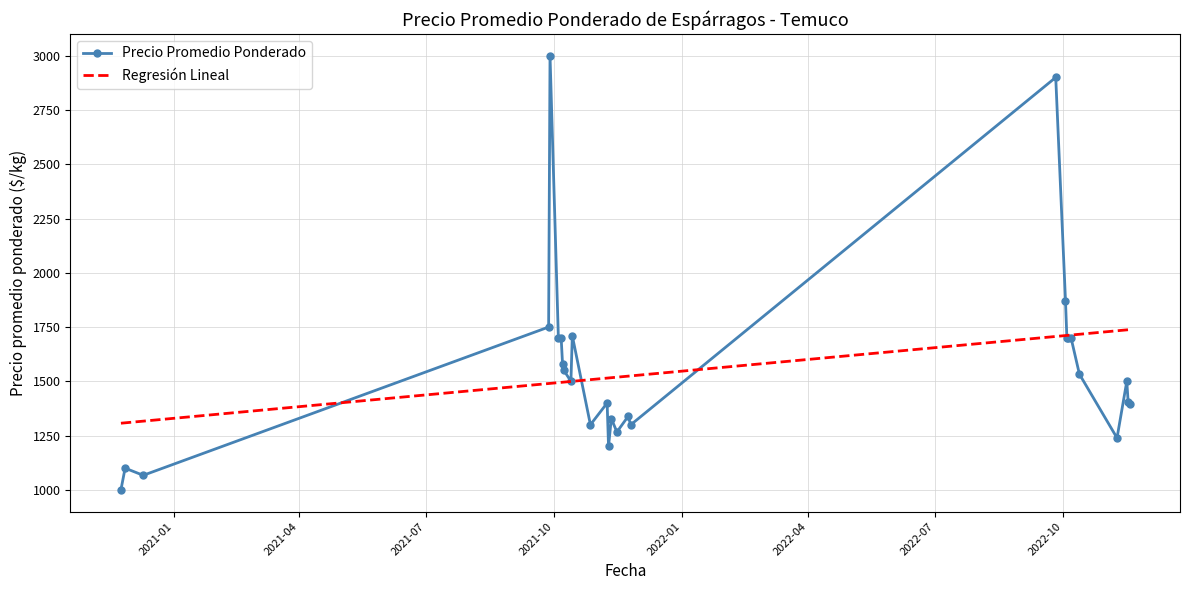

At how many categories does at least one series exceed 2275?

2